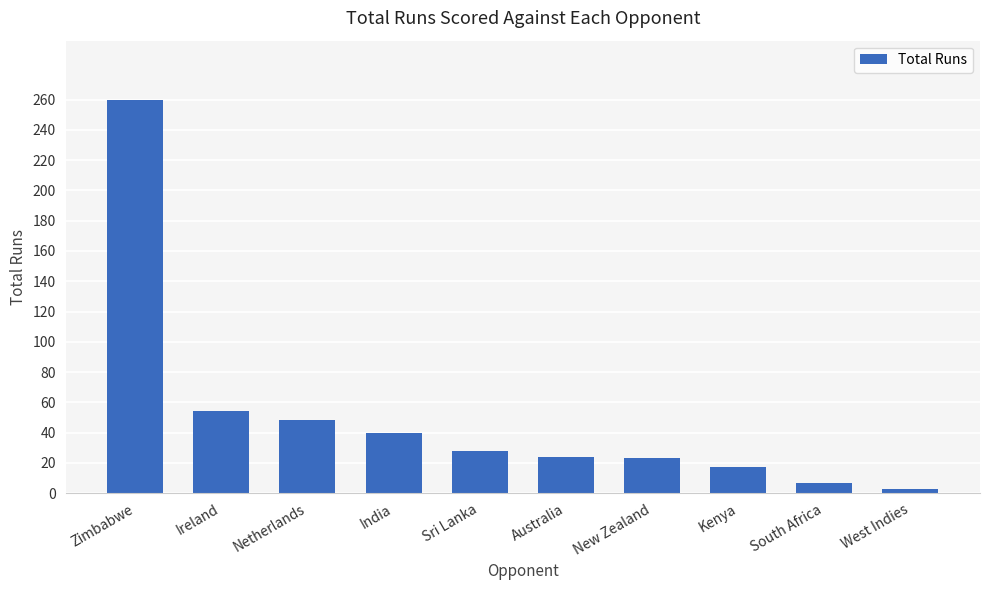

Where does the data first go above 28?

Zimbabwe